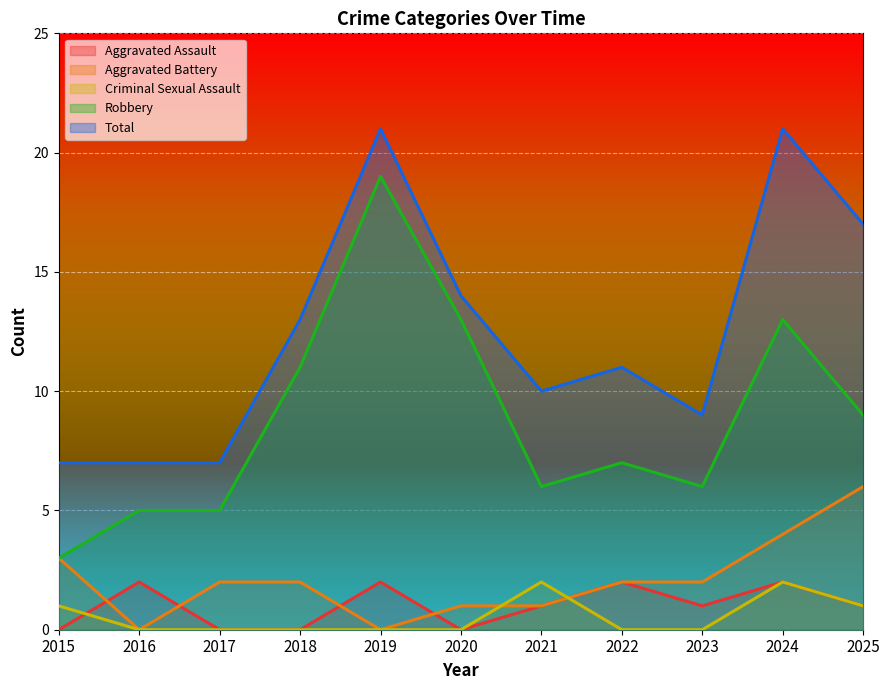

At how many categories does at least one series exceed 3?

11